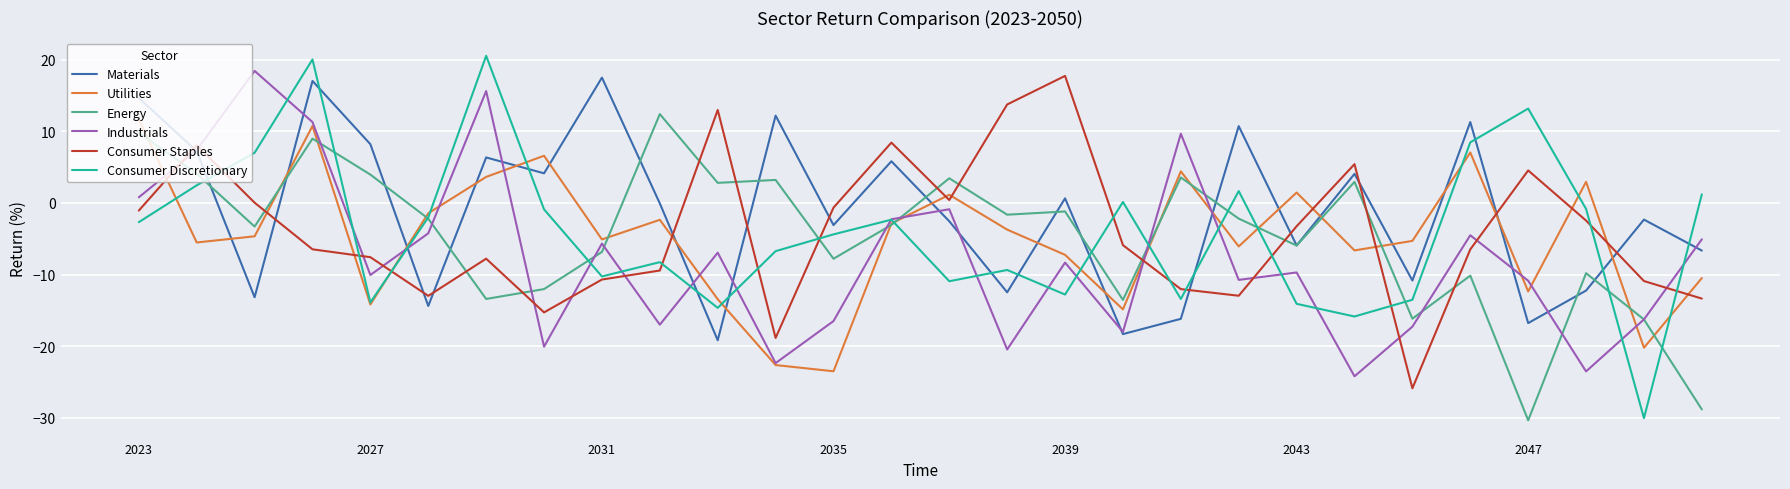

In Industrials, how many points are higher than both neighbors (excluding endpoints)?

9